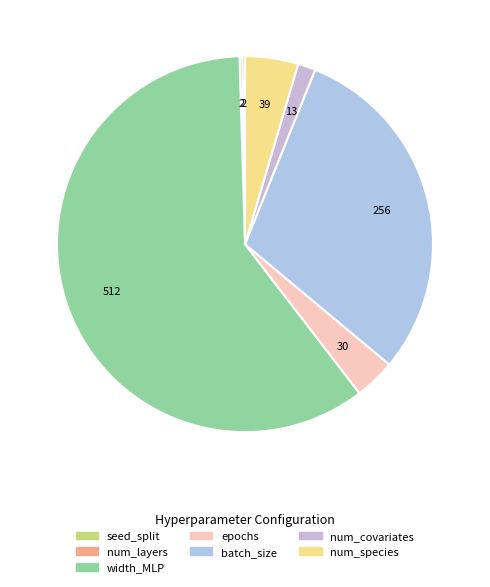

Which category has the smallest portion of the pie?

seed_split